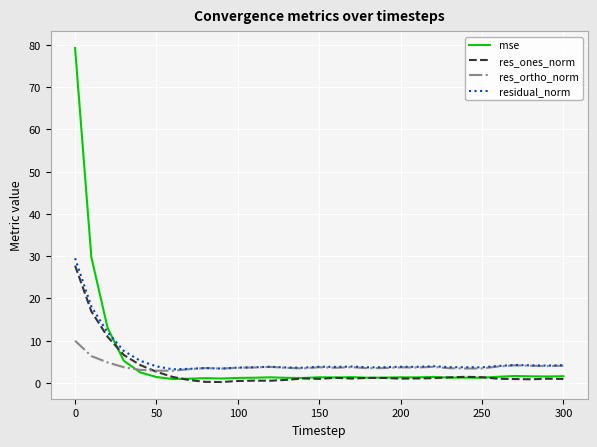

True or false: mse and residual_norm cross at least once.

True